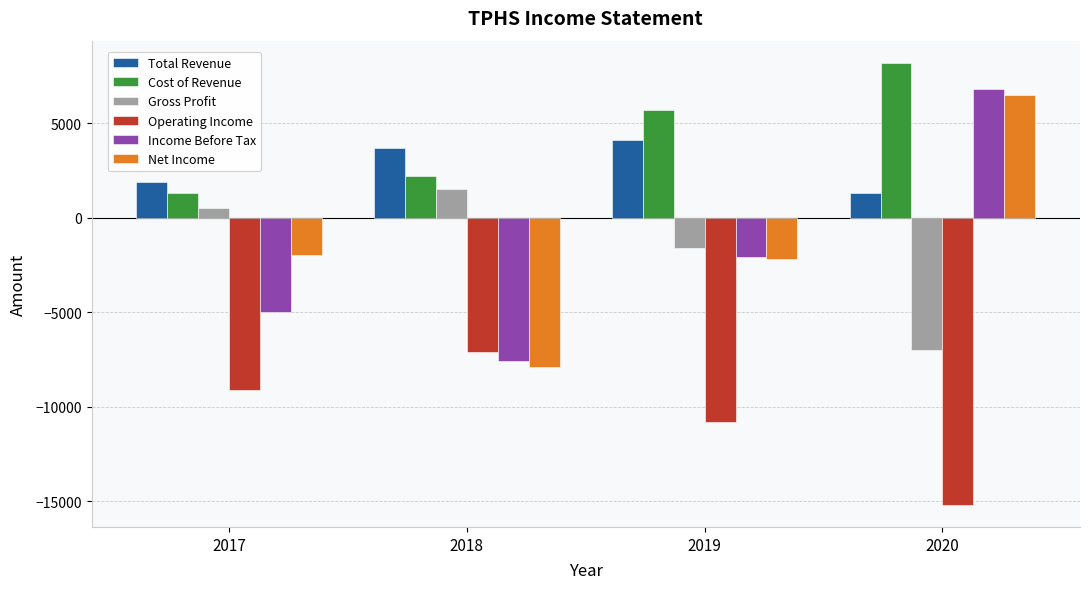

Which label corresponds to the largest value in the chart?

2020